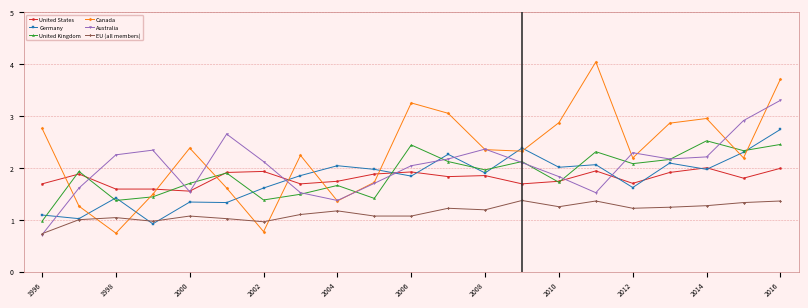

At how many categories does at least one series exceed 2?

19